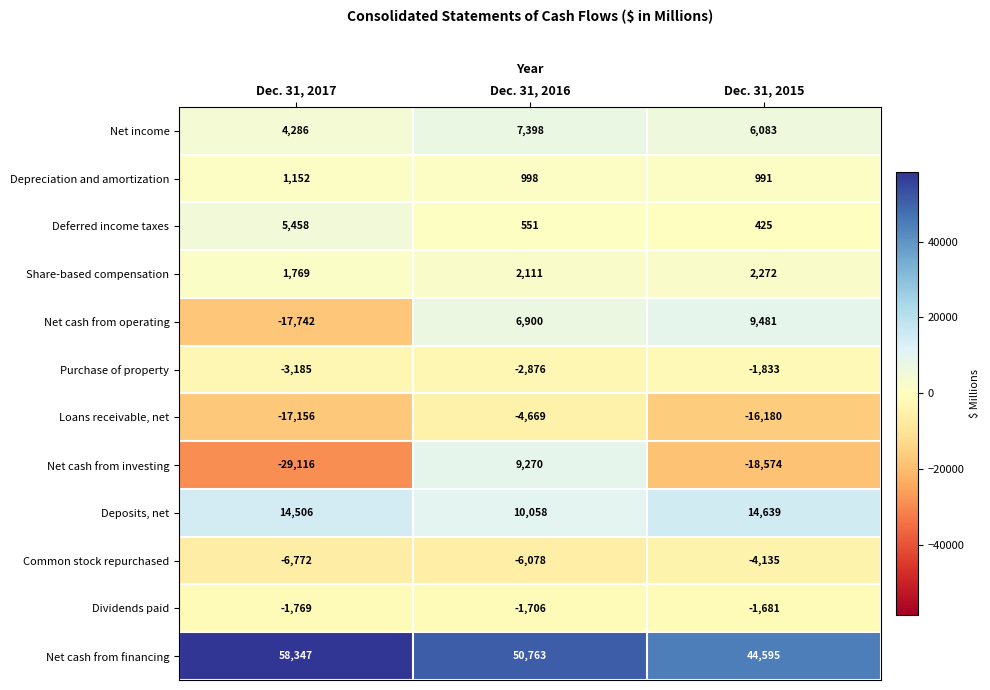

Which series has the largest total across all categories?

Net cash from financing